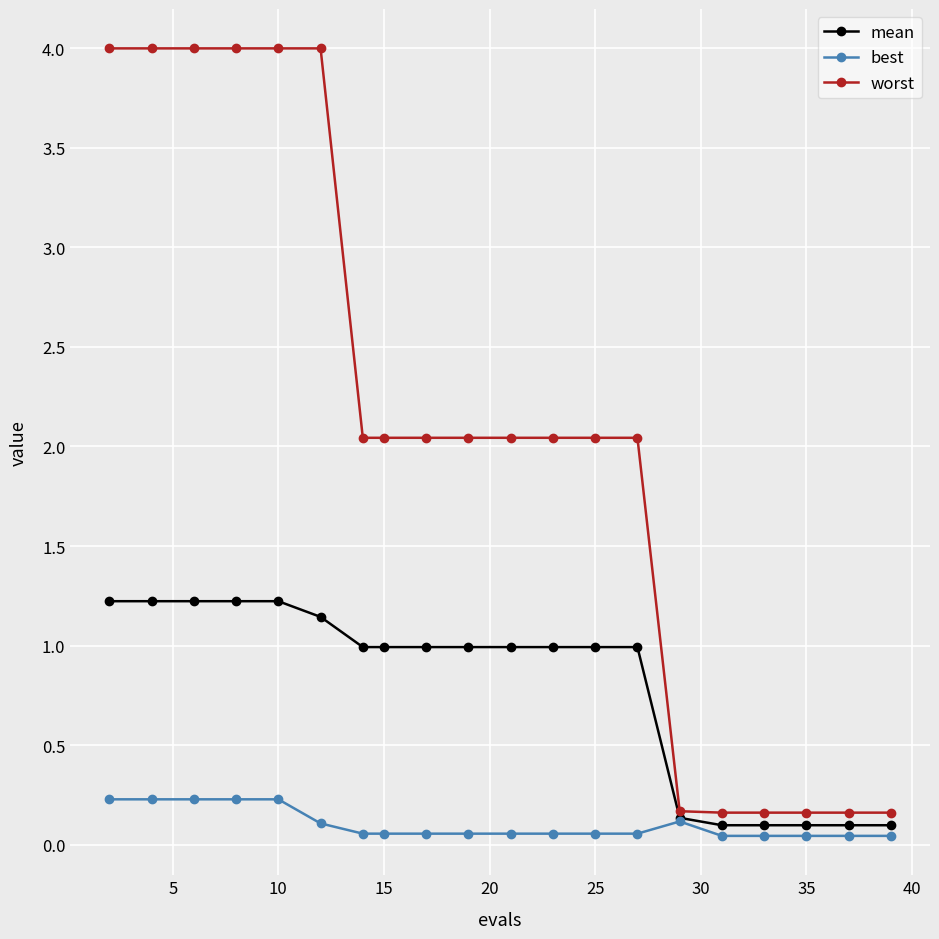

How many series are shown in this chart?

3